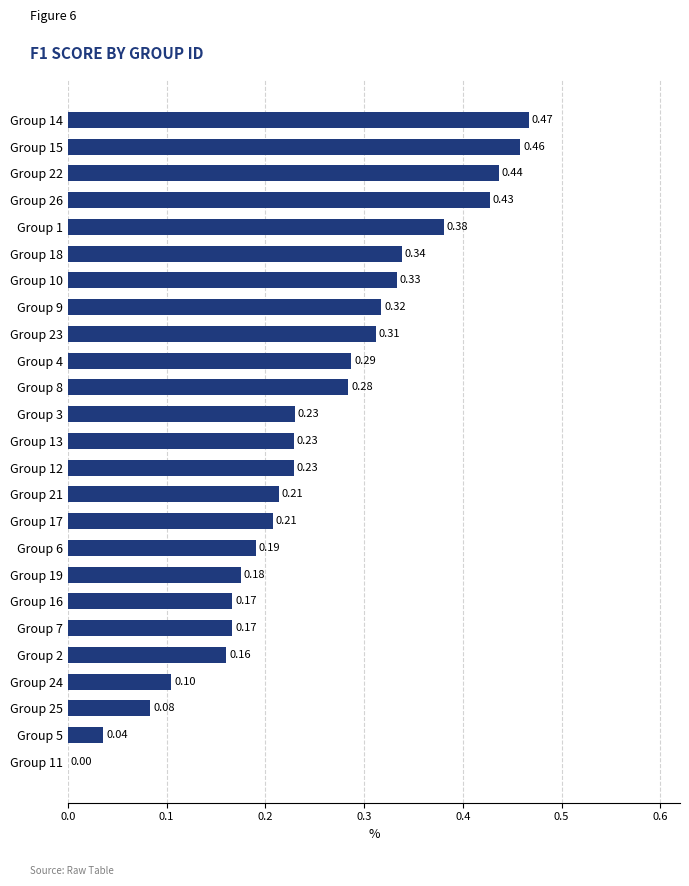

What is the sum of all values?

6.2